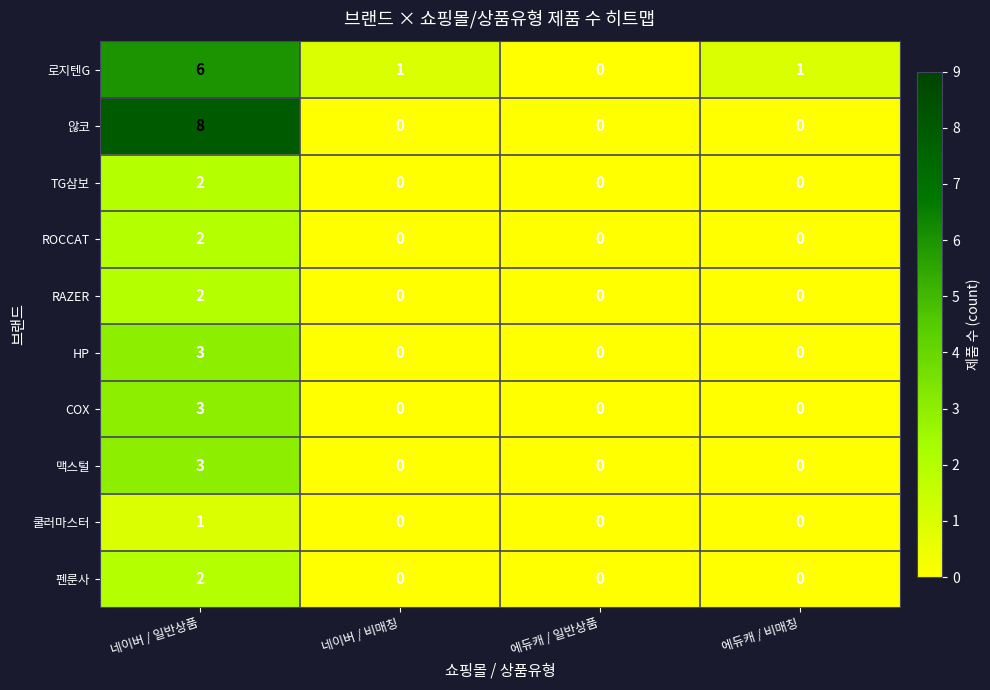

Count the RAZER values in the range 0 to 2.

4